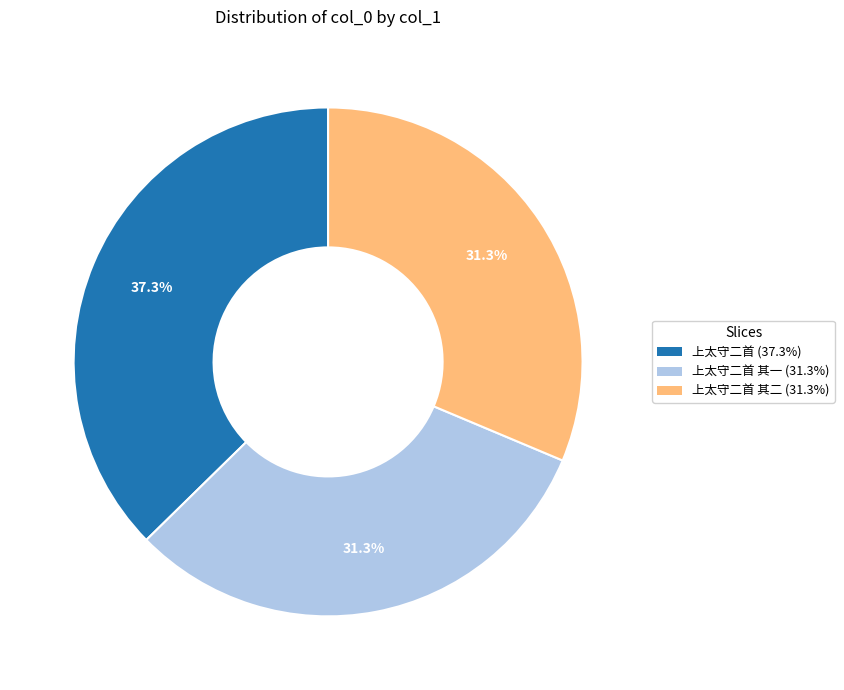

Is there a majority slice in this chart?

No